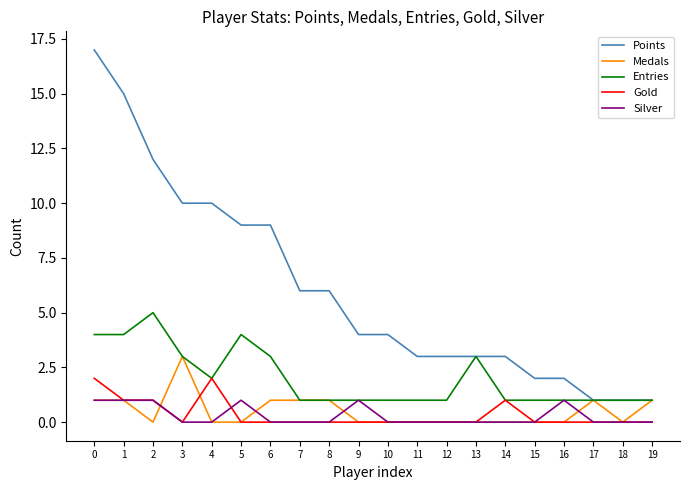

List the series in order of their peak value, highest first.

Points, Entries, Medals, Gold, Silver